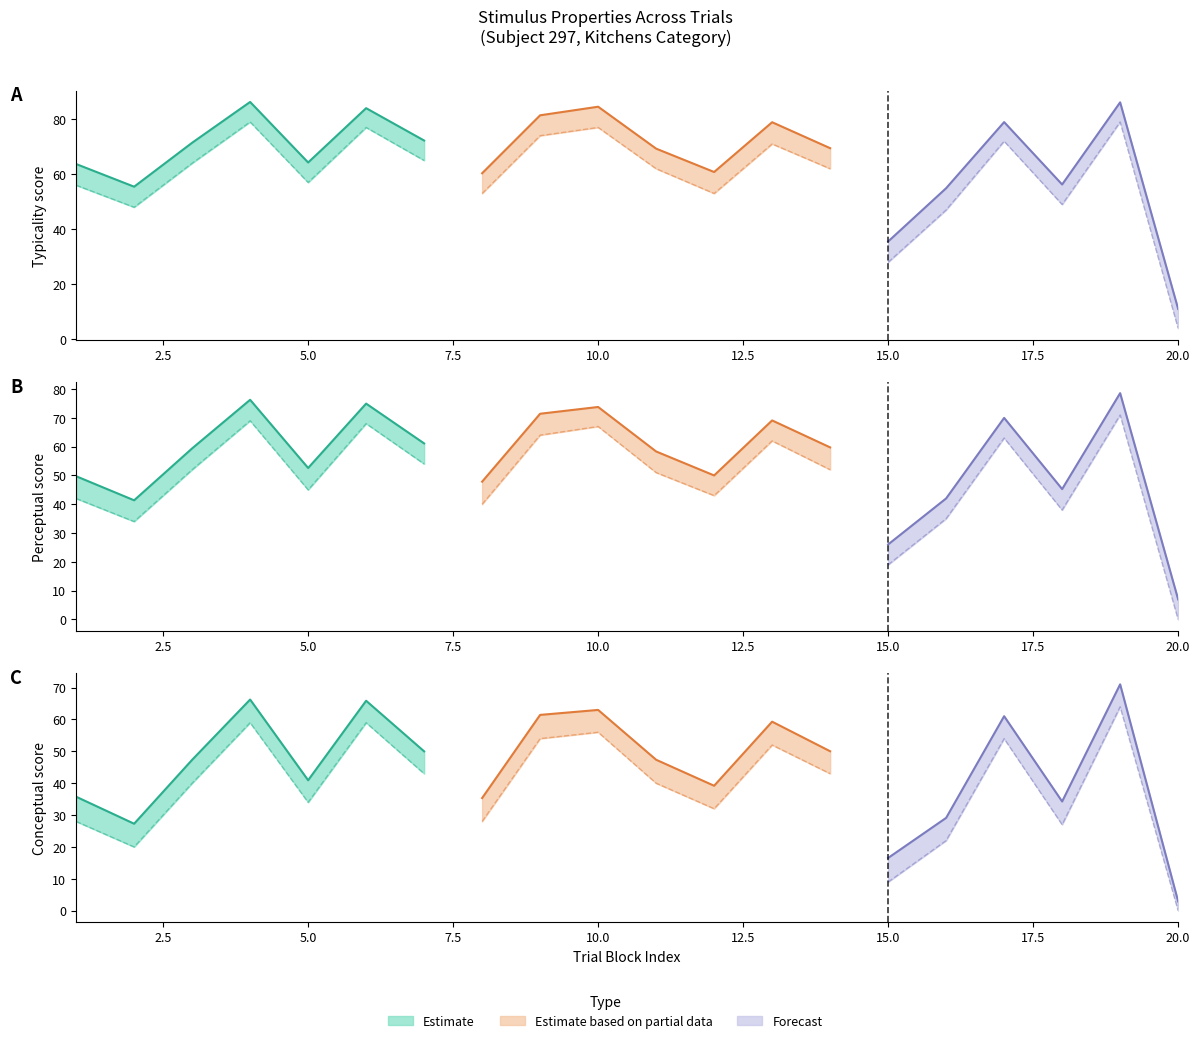

True or false: typicality has more than 2 interior local peaks.

True